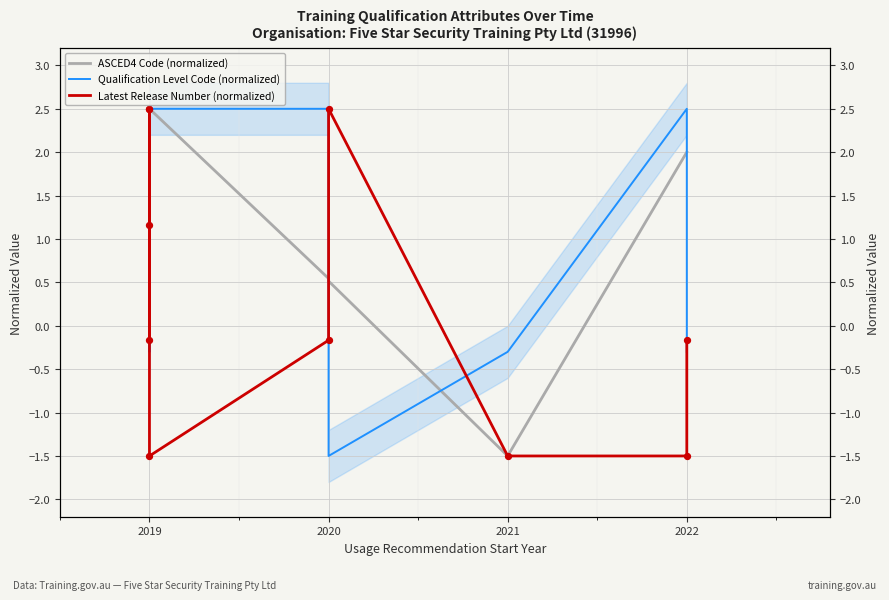

Which series contains the highest Y value?

ASCED4 Code (normalized)